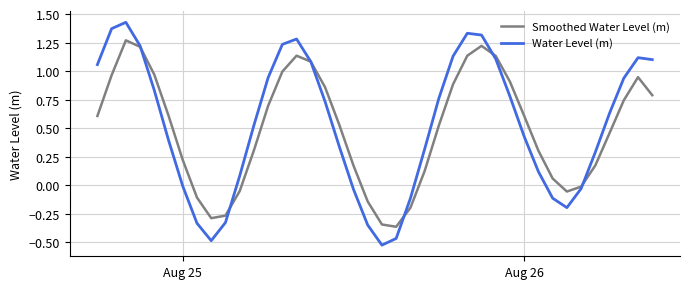

True or false: Smoothed Water Level (m) and Water Level (m) cross at least once.

True